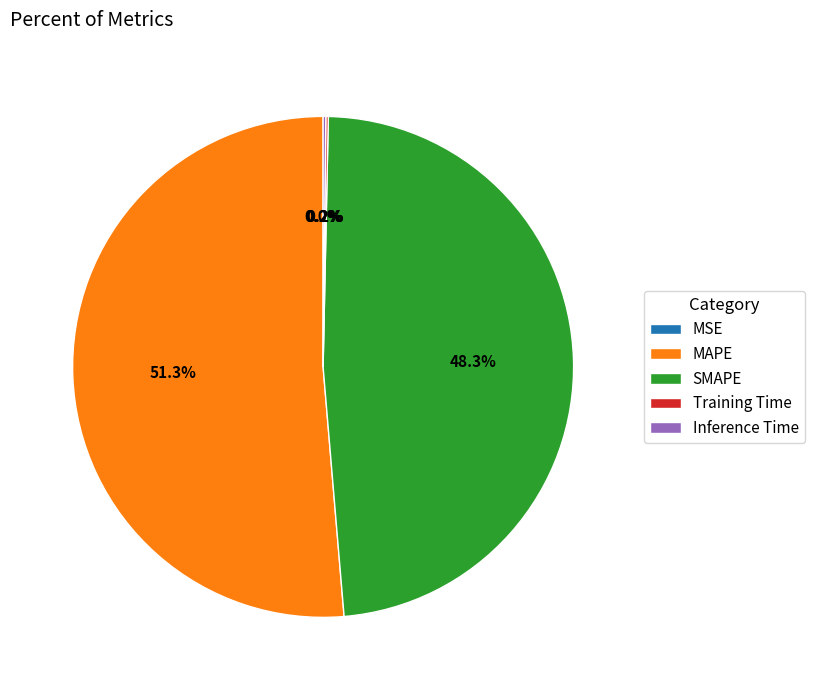

What percentage is NOT represented by MAPE?

48.7%